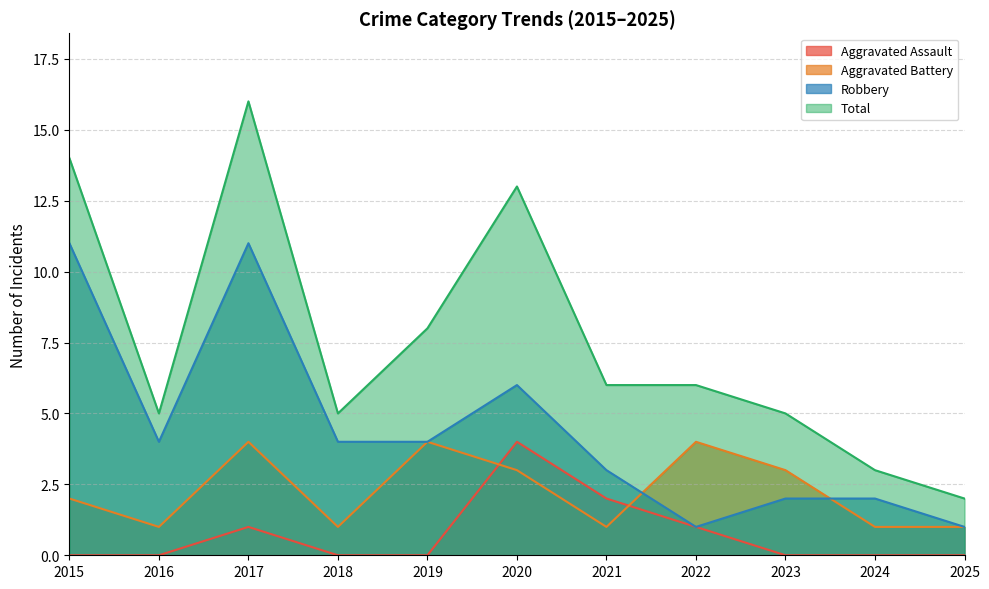

Reading right to left, transcribe all the data shown in this chart.

Aggravated Assault: 0	0	0	1	2	4	0	0	1	0	0
Aggravated Battery: 1	1	3	4	1	3	4	1	4	1	2
Robbery: 1	2	2	1	3	6	4	4	11	4	11
Total: 2	3	5	6	6	13	8	5	16	5	14